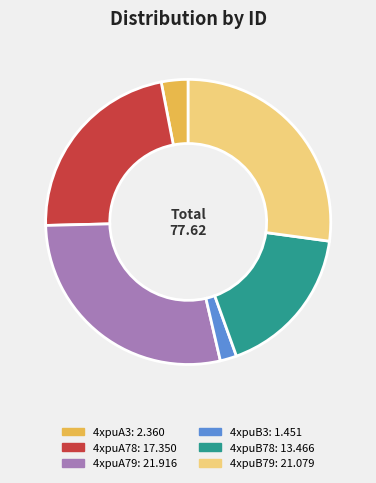

Which has a higher value, 4xpuA3 or 4xpuB3?

4xpuA3